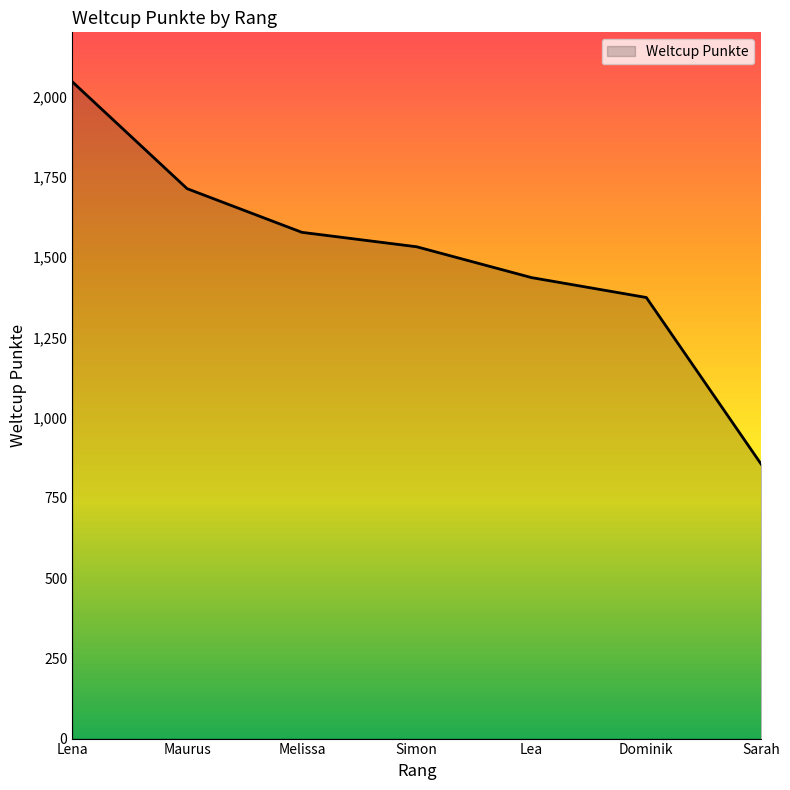

Reading left to right, list all the values displayed in this chart.

Lena=2046	Maurus=1713	Melissa=1577	Simon=1532	Lea=1436	Dominik=1374	Sarah=855